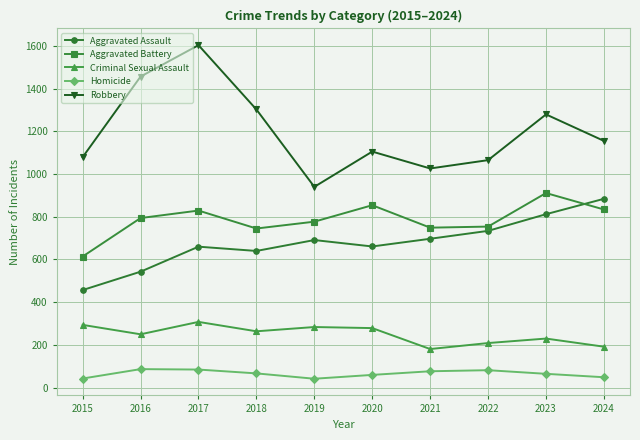

The Robbery series shows 2770 at 2017. True or false?

False